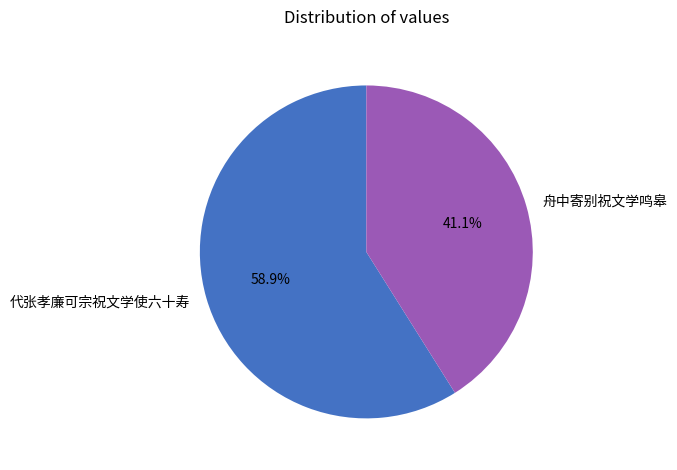

Is it true that 代张孝廉可宗祝文学使六十寿 is 74% of the pie?

False